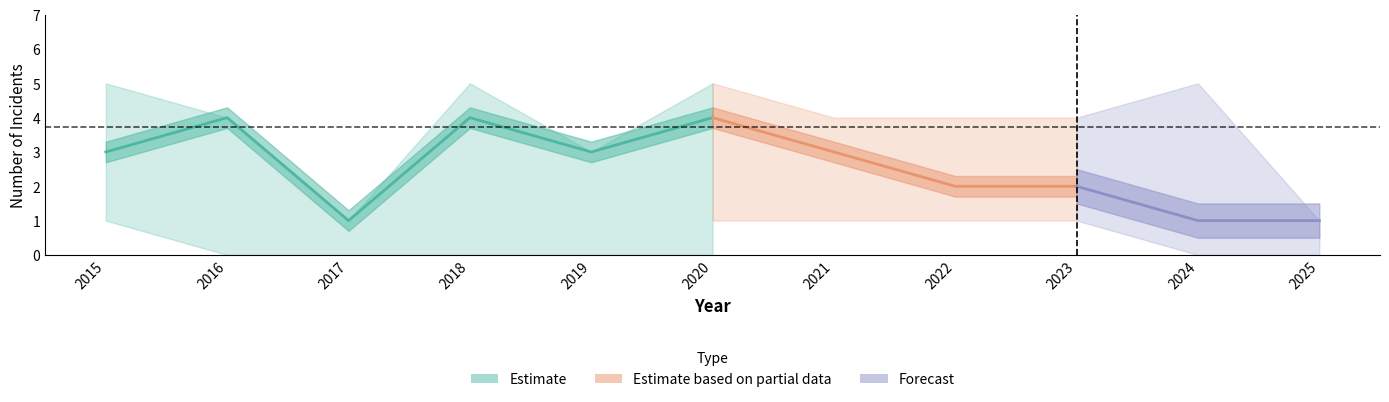

How many data points in Total are above 4?

4